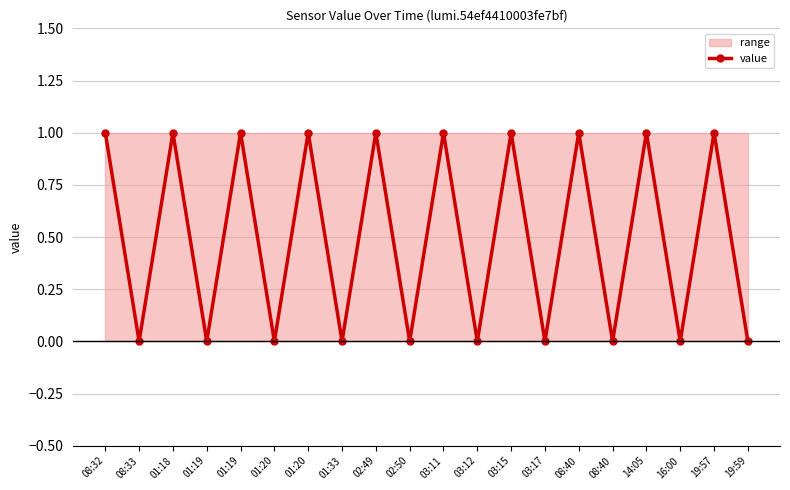

Reading left to right, list all the values displayed in this chart.

08:32=1	08:33=0	01:18=1	01:19=0	01:19=1	01:20=0	01:20=1	01:33=0	02:49=1	02:50=0	03:11=1	03:12=0	03:15=1	03:17=0	08:40=1	08:40=0	14:05=1	16:00=0	19:57=1	19:59=0